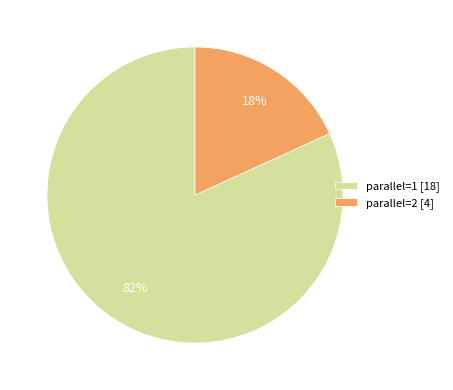

To the nearest percent, what percentage of the pie is parallel=1?

82%